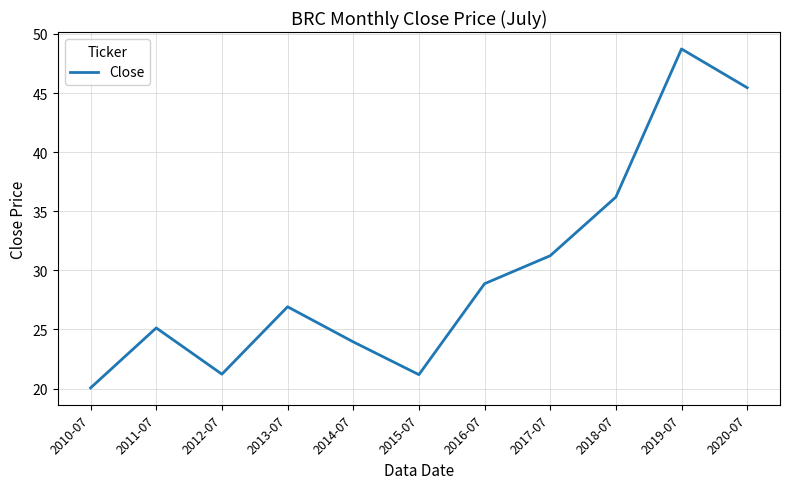

How many series are shown in this chart?

1